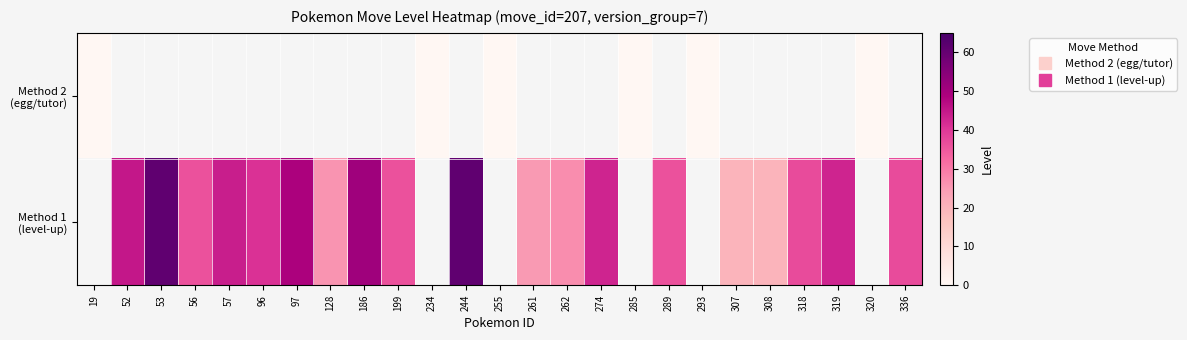

Rank the series by their maximum value, from lowest to highest.

Method 2 (egg/tutor), Method 1 (level-up)